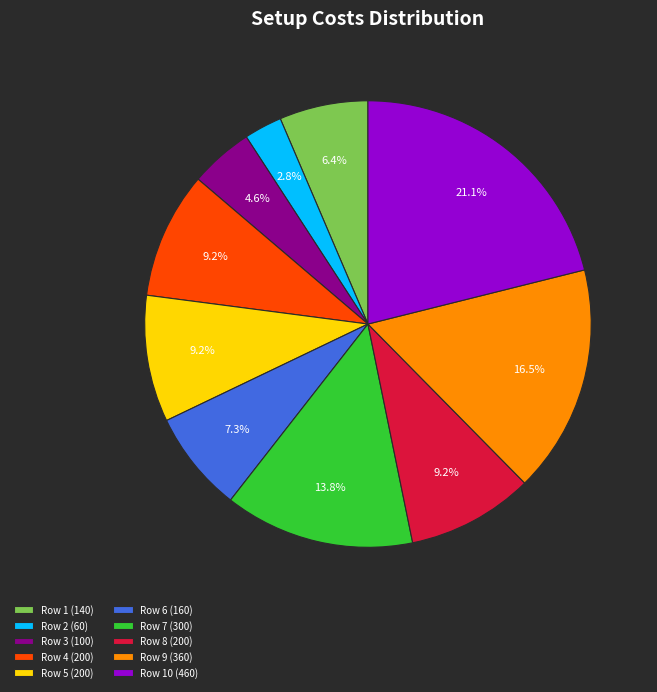

Approximately how many times larger is the value at Row 5 (200) compared to Row 10 (460)?

0.4